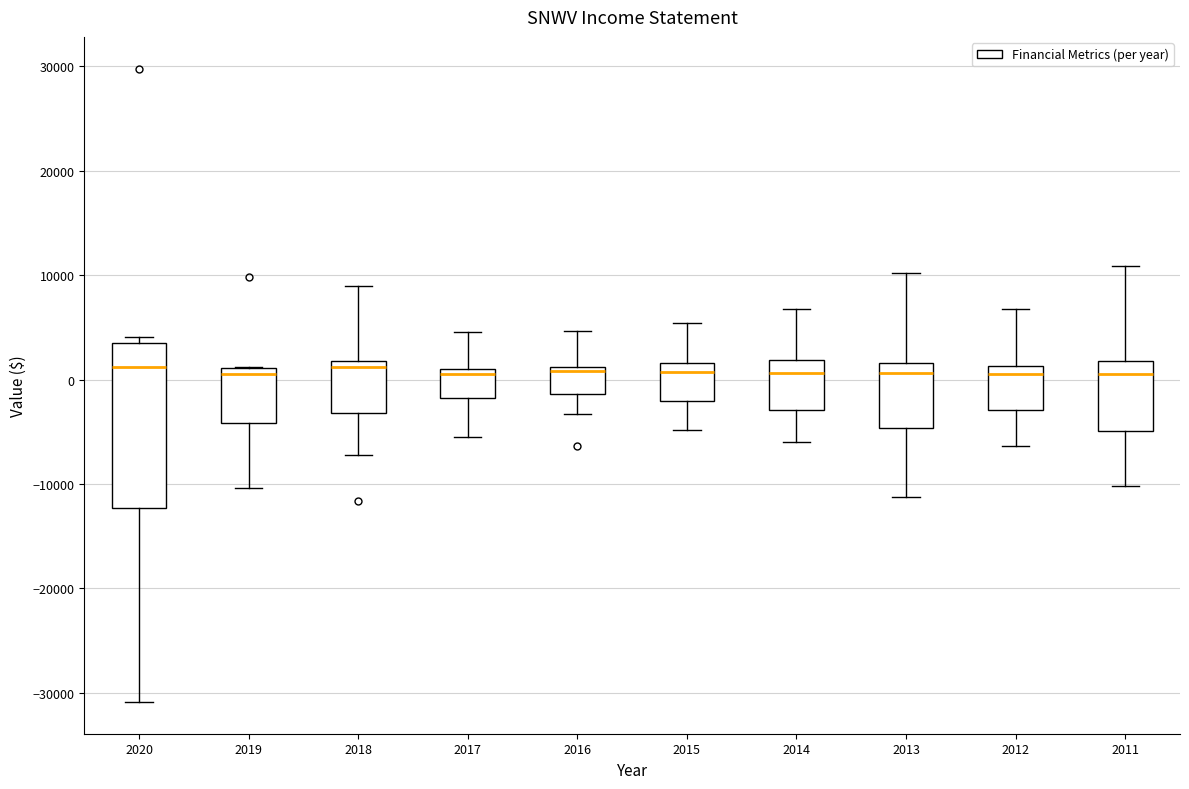

Reading left to right, transcribe this box plot: for each box, give where its median line is, the range the box spans, and where its two whiskers end, as read against the y-axis. The values are not printed on the chart, so give them approximately, as read against the axis.

2020: median 1000, box -12000 to 4000, whiskers -31000 to 4000 (just above the box's upper edge)
2019: median 1000 (just below the box's upper edge), box -4000 to 1000, whiskers -10000 to 1000
2018: median 1000, box -3000 to 2000, whiskers -7000 to 9000
2017: median 1000 (just below the box's upper edge), box -2000 to 1000, whiskers -5000 to 5000
2016: median 1000 (just below the box's upper edge), box -1000 to 1000, whiskers -3000 to 5000
2015: median 1000, box -2000 to 2000, whiskers -5000 to 5000
2014: median 1000, box -3000 to 2000, whiskers -6000 to 7000
2013: median 1000, box -5000 to 2000, whiskers -11000 to 10000
2012: median 1000 (just below the box's upper edge), box -3000 to 1000, whiskers -6000 to 7000
2011: median 1000, box -5000 to 2000, whiskers -10000 to 11000